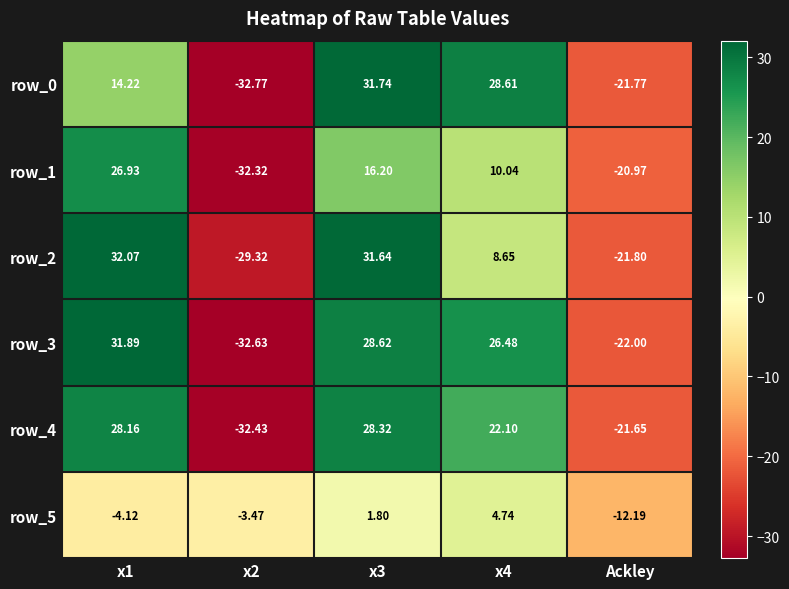

At which category is the sum across all series the highest?

x3